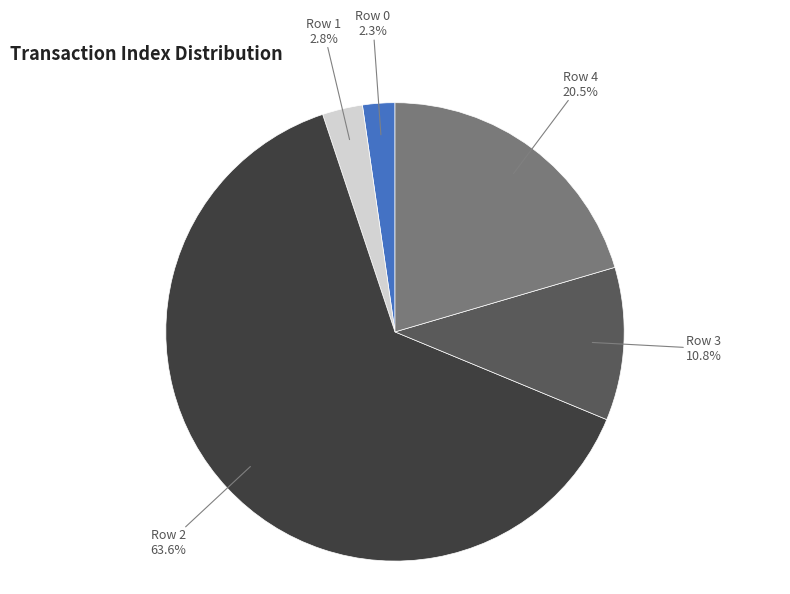

Rank the categories by value from lowest to highest.

Row 0, Row 1, Row 3, Row 4, Row 2